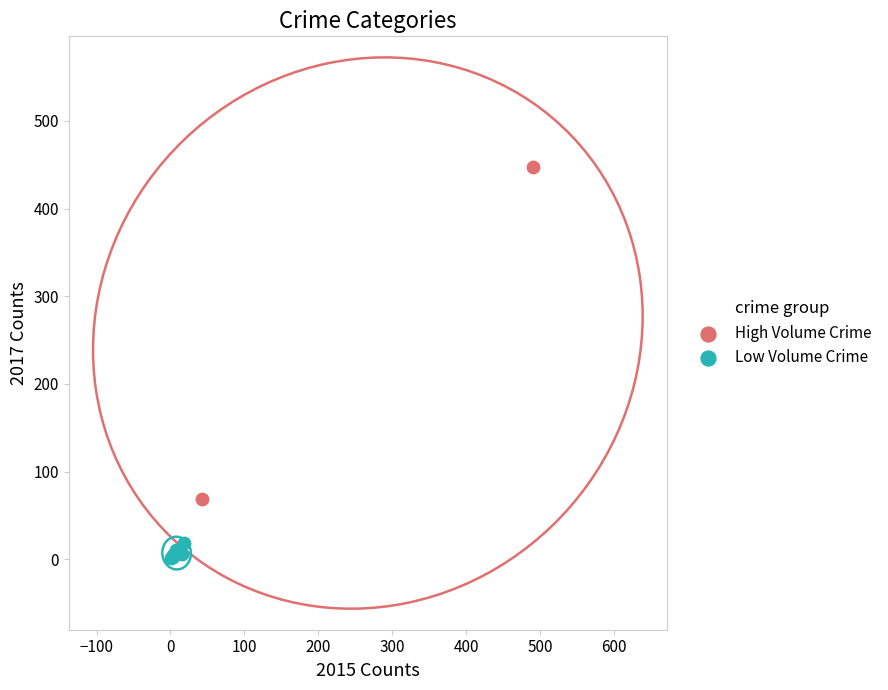

Which series reaches the minimum Y coordinate?

Low Volume Crime